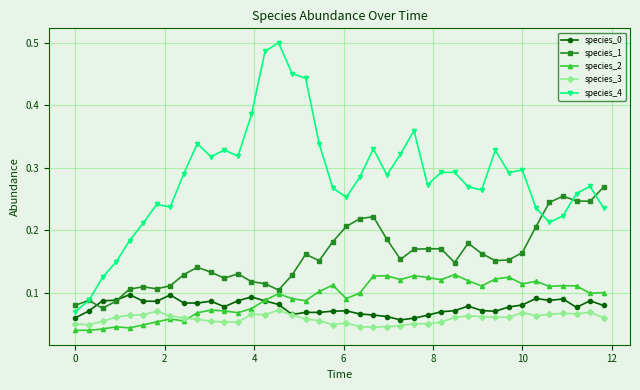

How many species_4 values are between 0 and 1?

40